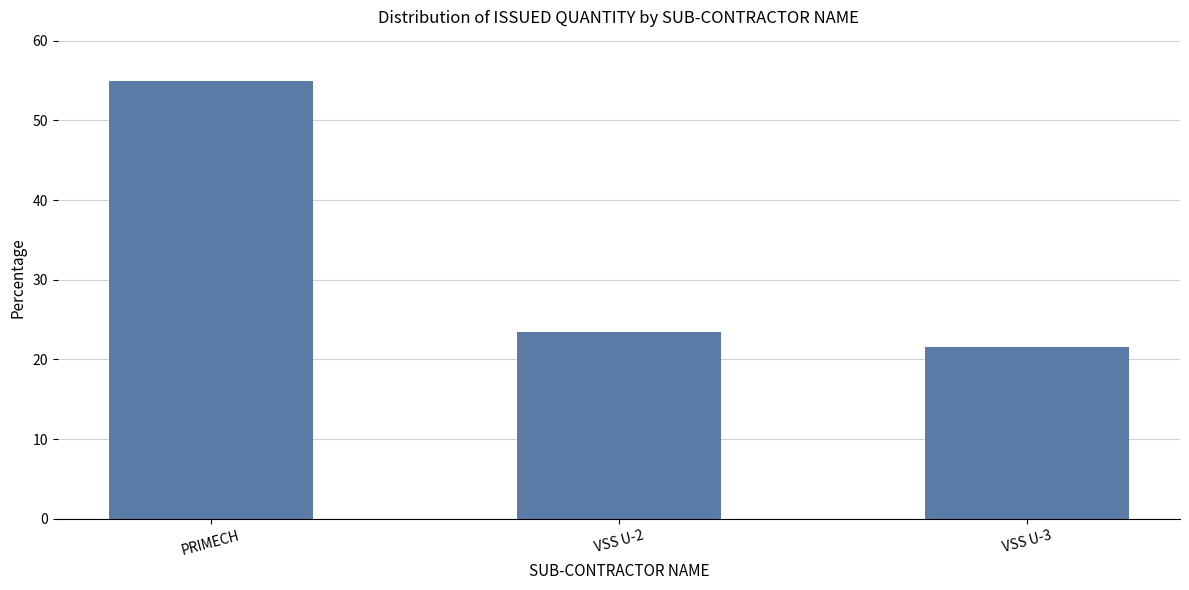

How many distinct data groups are displayed?

1